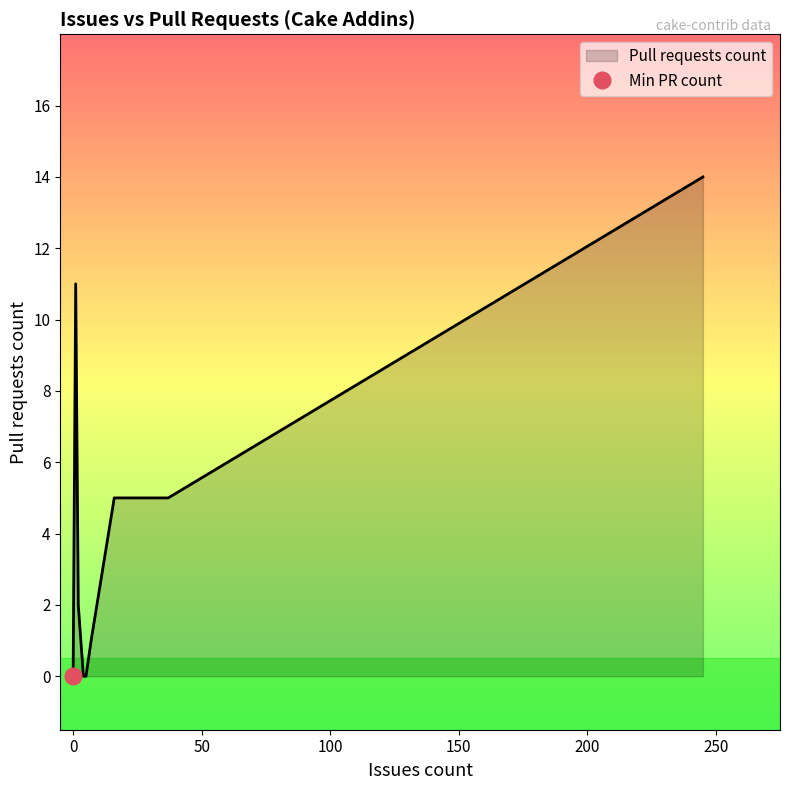

How many positive values are there?

4